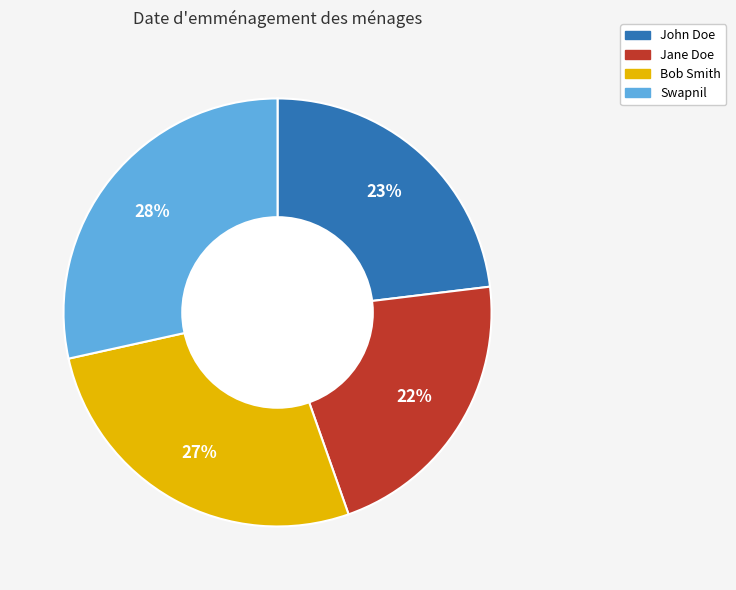

Between Swapnil and Jane Doe, which is larger?

Swapnil